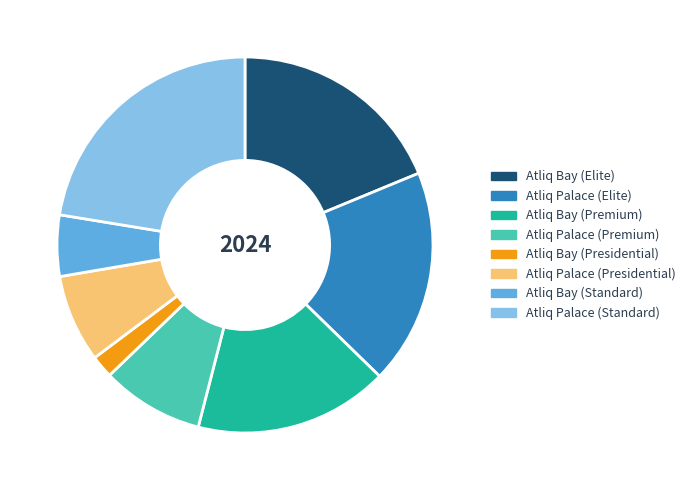

How many slices are in this pie chart?

8